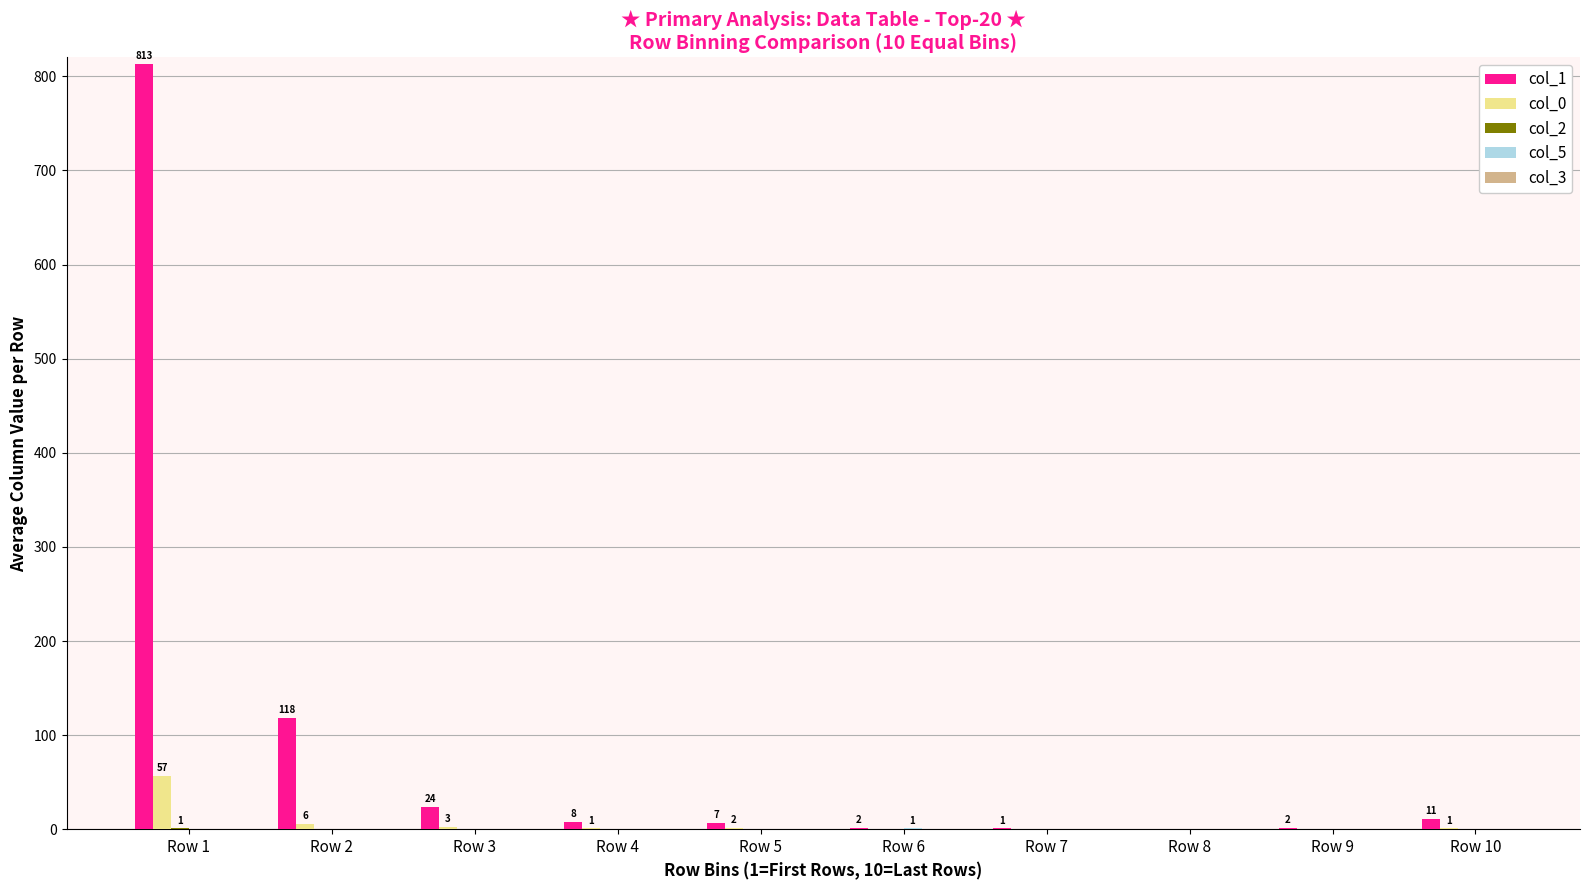

Are the bars horizontal?

No